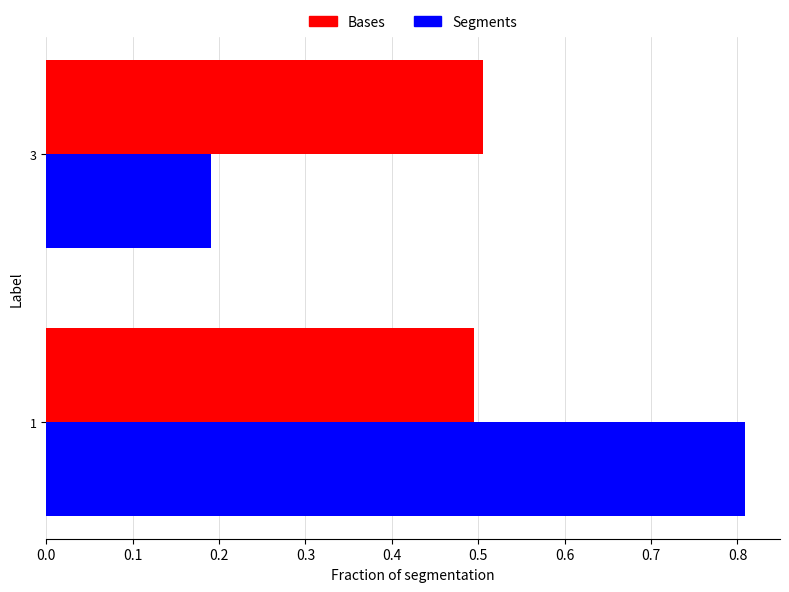

True or false: Bases has a value of 0.2 at 1.

False